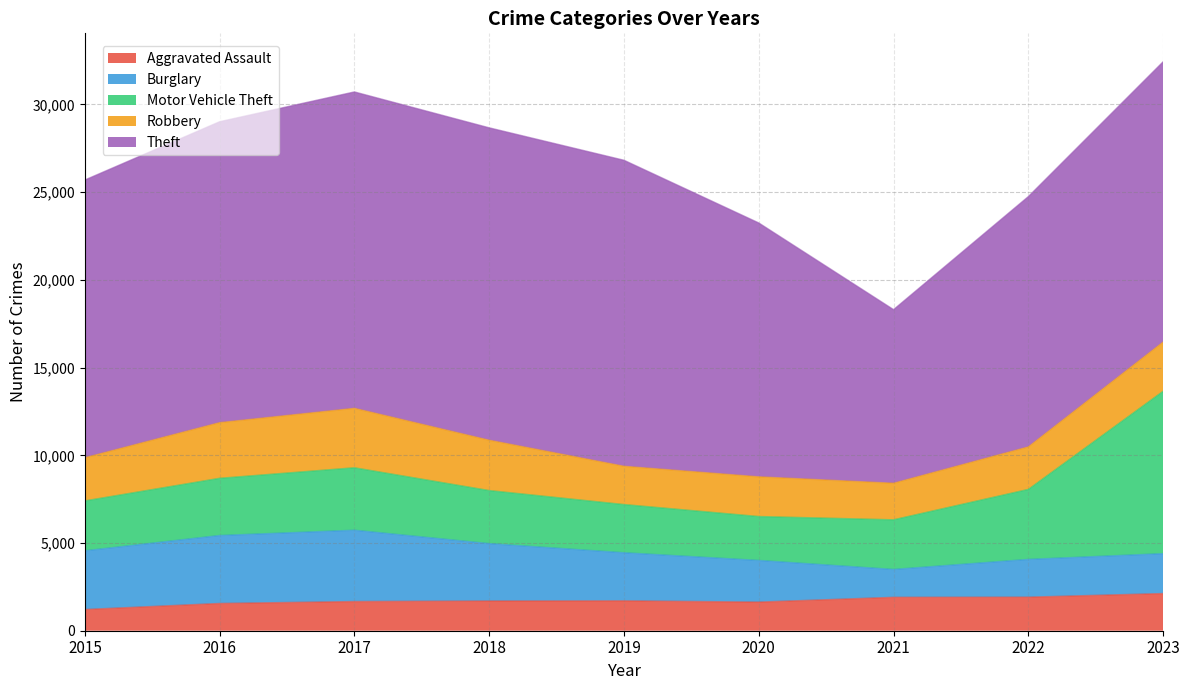

What are all the series names shown in the legend?

Aggravated Assault, Burglary, Motor Vehicle Theft, Robbery, Theft